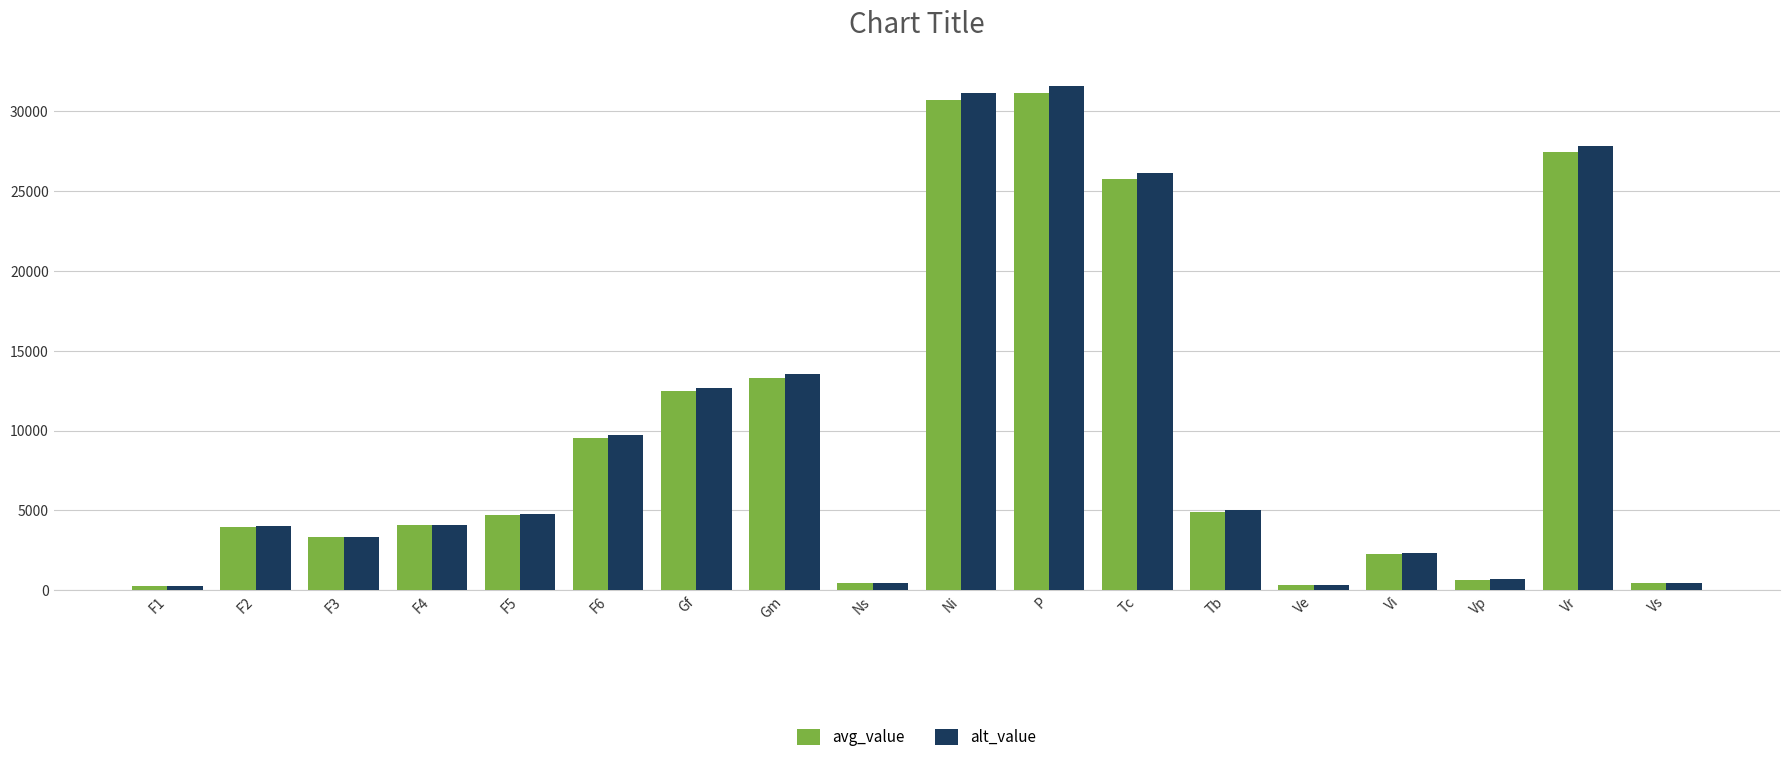

At which label is alt_value closest to 15922?

Gm